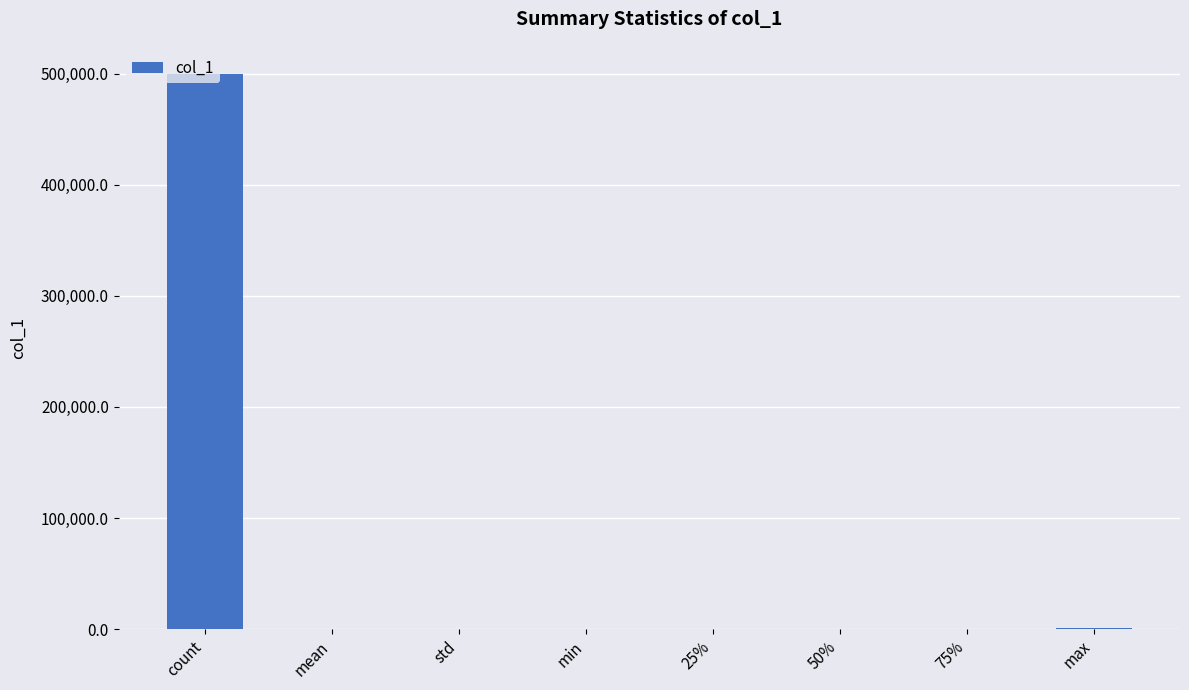

Between count and std, which is larger?

count